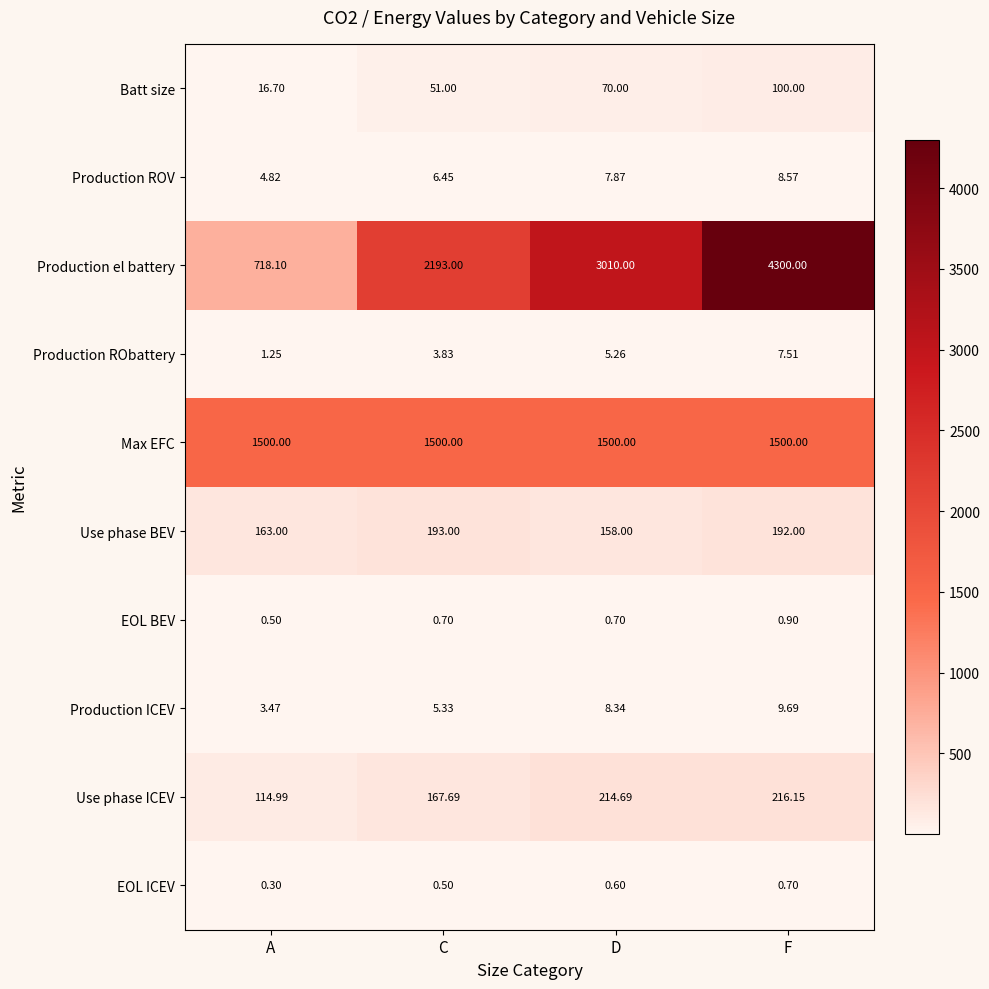

At which label is EOL BEV closest to 0?

A